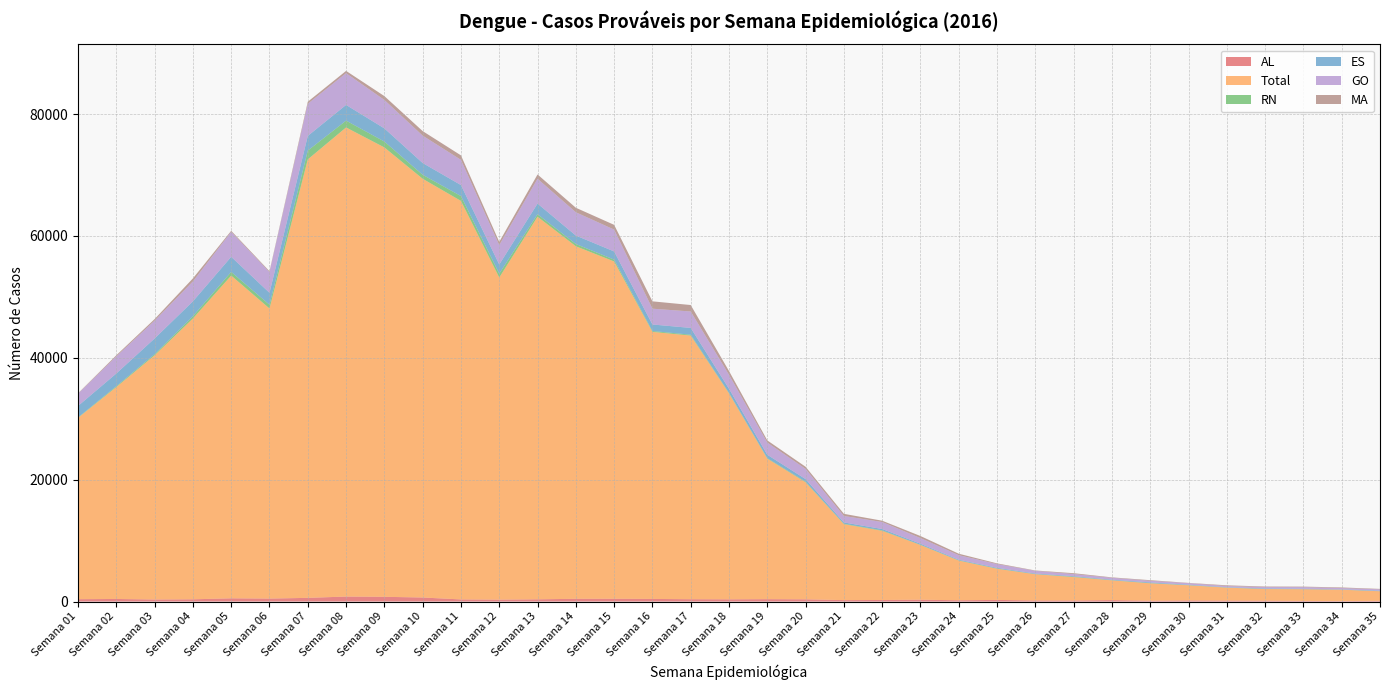

Reading left to right, transcribe all the data shown in this chart.

AL: 389	422	335	367	529	486	604	819	777	663	348	313	367	449	459	429	382	364	391	366	234	258	302	210	267	173	171	238	130	181	154	141	98	75	114
Total: 29755	34775	40069	46079	52961	47606	71949	76978	73744	68713	65395	52861	62781	57851	55350	43823	43264	33791	23056	19204	12468	11347	8978	6511	5111	4314	3844	3241	2863	2487	2129	1907	1926	1866	1575
RN: 65	141	184	369	602	611	1445	1122	961	654	793	629	412	374	297	141	139	81	78	99	68	84	41	47	50	24	65	30	38	31	23	23	18	12	14
ES: 1881	2083	2580	2448	2475	1959	2407	2576	2158	1929	1805	1504	1744	1385	1344	1072	1117	681	564	425	211	215	165	102	109	88	86	83	112	70	51	84	69	54	89
GO: 2018	2811	2931	3270	4100	3403	5276	5213	4673	4498	4139	3191	4074	3822	3588	2593	2696	2291	1997	1675	1062	1148	932	740	611	436	345	303	258	249	193	223	263	205	213
MA: 65	181	254	495	170	145	339	371	629	741	733	526	703	738	776	1204	1059	616	355	348	350	213	333	239	116	63	141	73	107	45	113	89	77	102	72